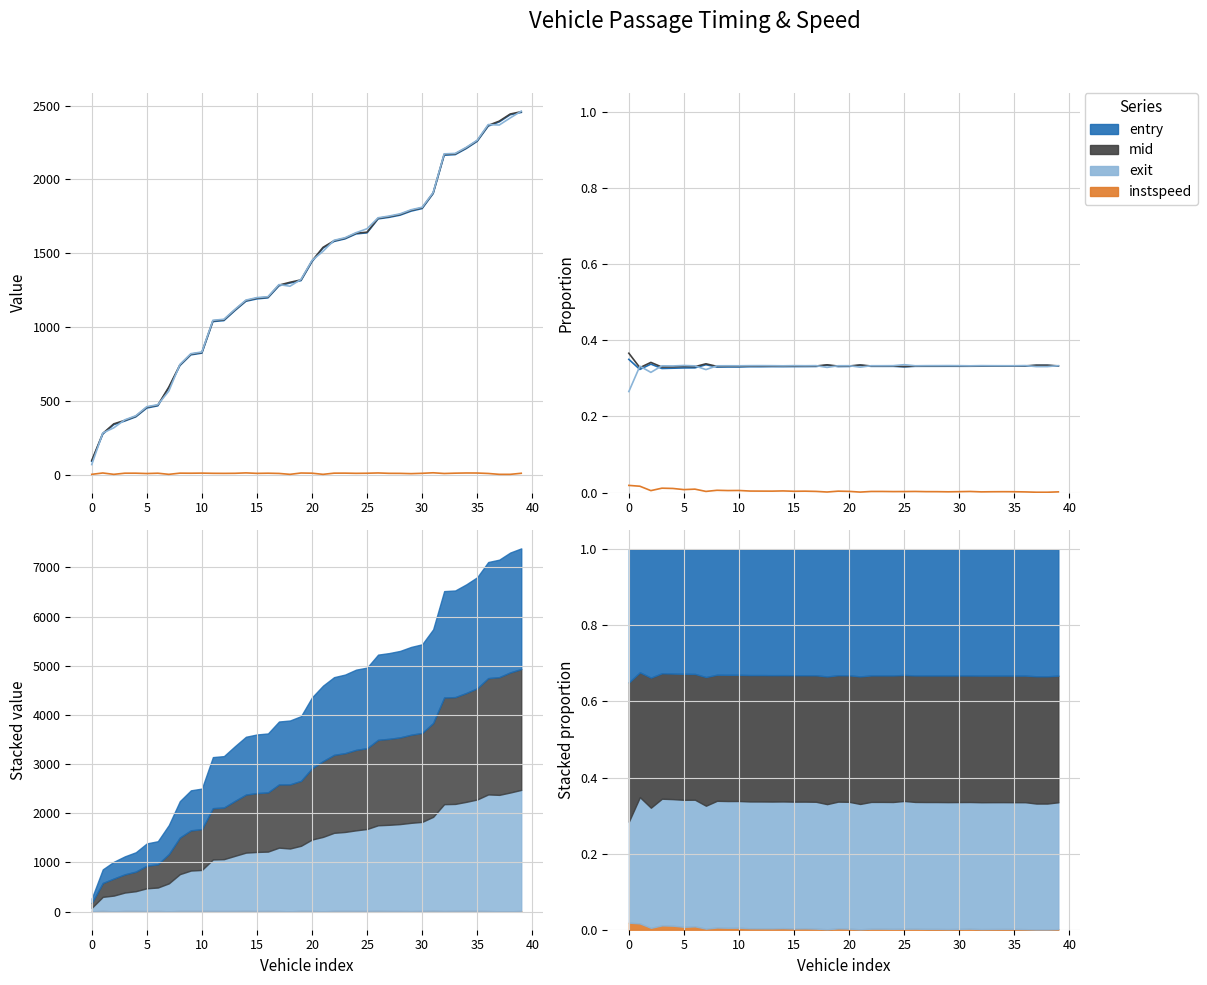

The value of instspeed at 35 is 0.0. True or false?

False